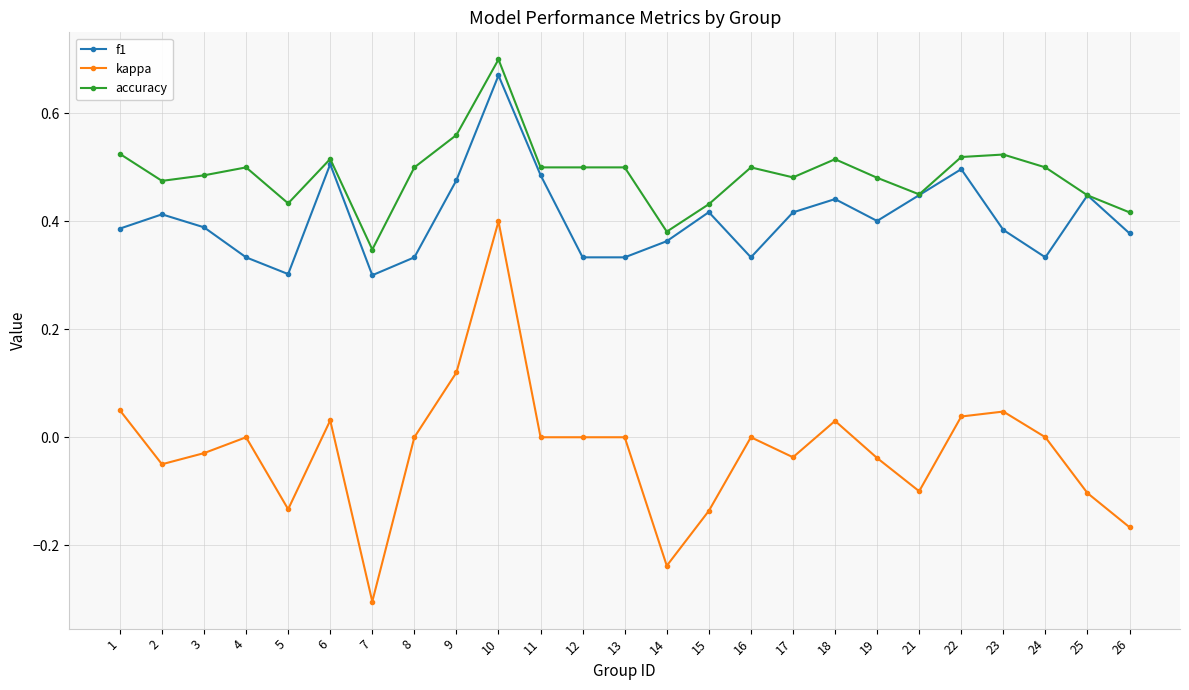

How many categories are shown in the chart?

25